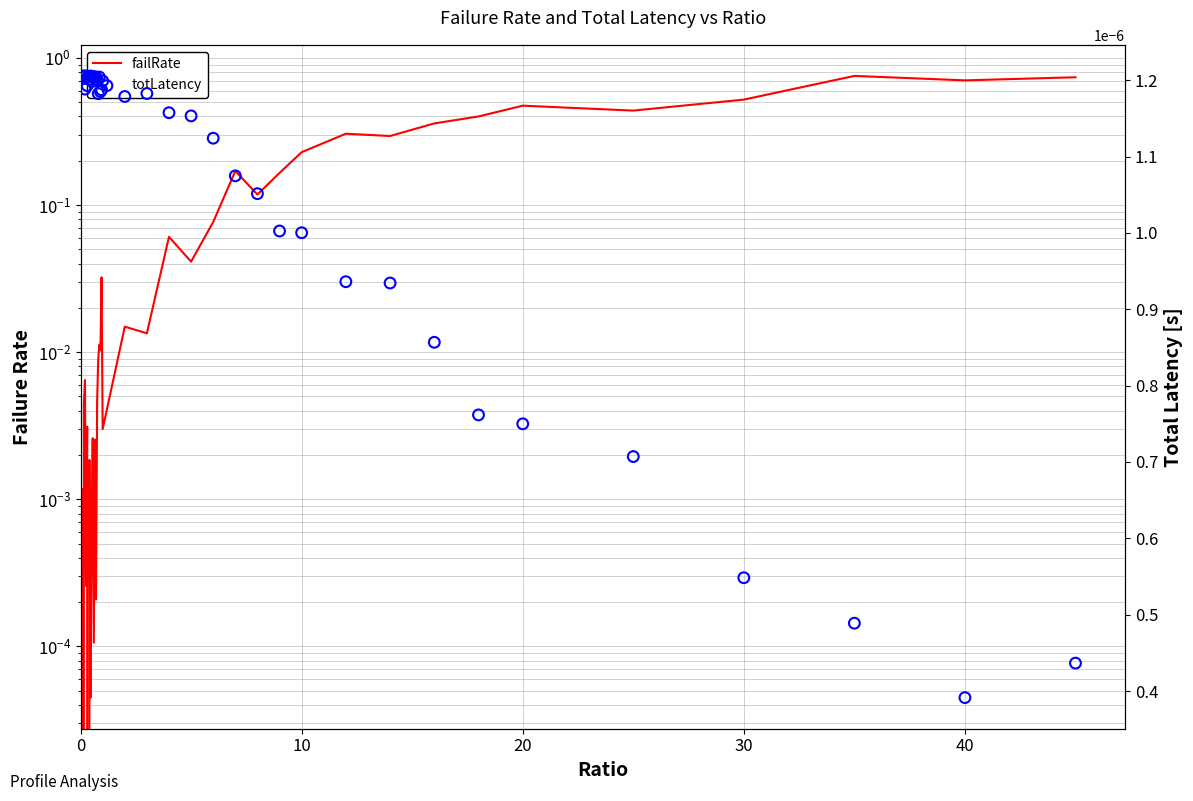

Is the value of totLatency at 12 greater than the value of failRate at 15?

No